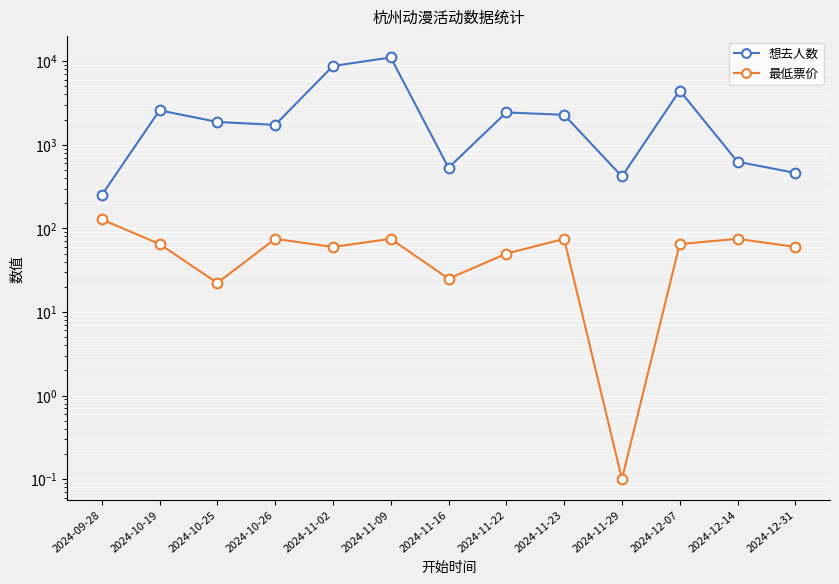

What is the difference between the maximum and second lowest values in the 最低票价 series?

105.8